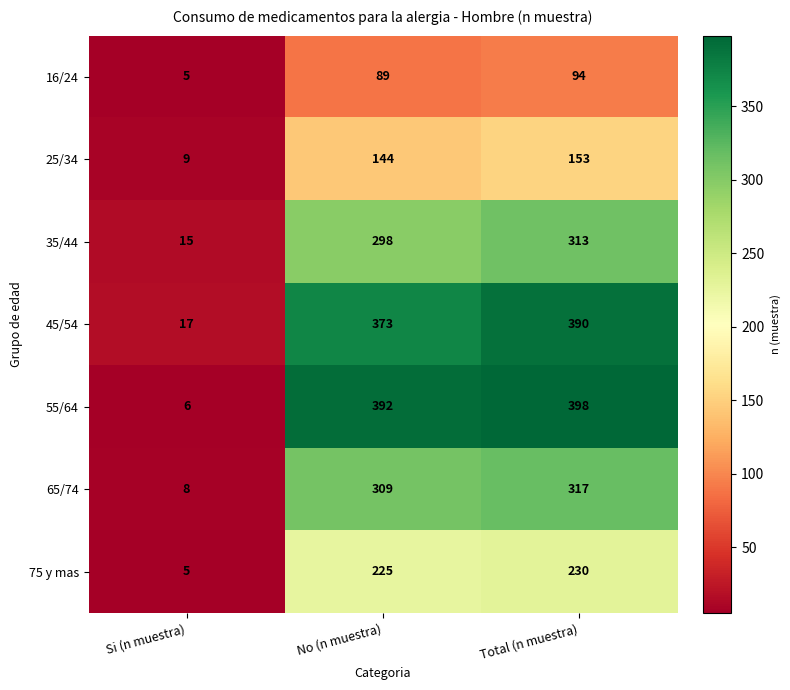

How many categories are shown in the chart?

3